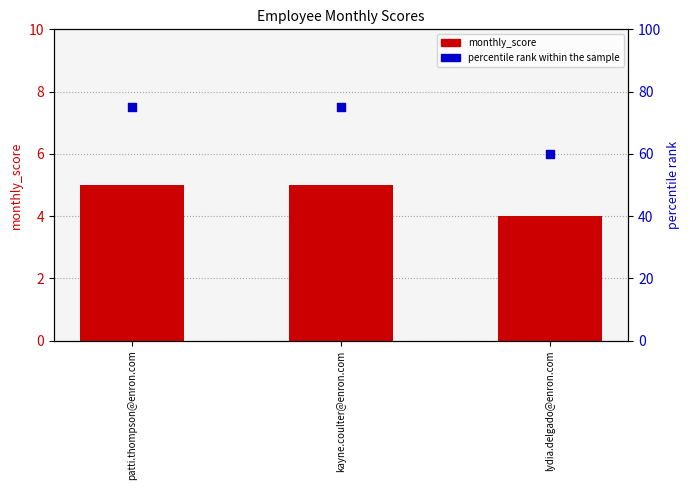

Which series reaches the maximum Y coordinate?

percentile rank within the sample